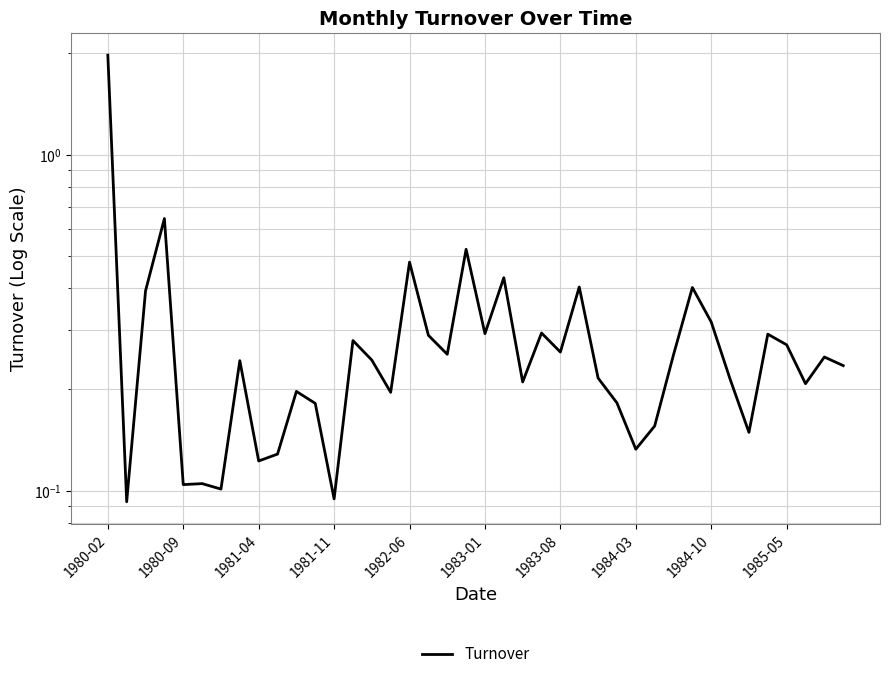

How many interior local peaks (higher than both neighbors) does the data have?

13